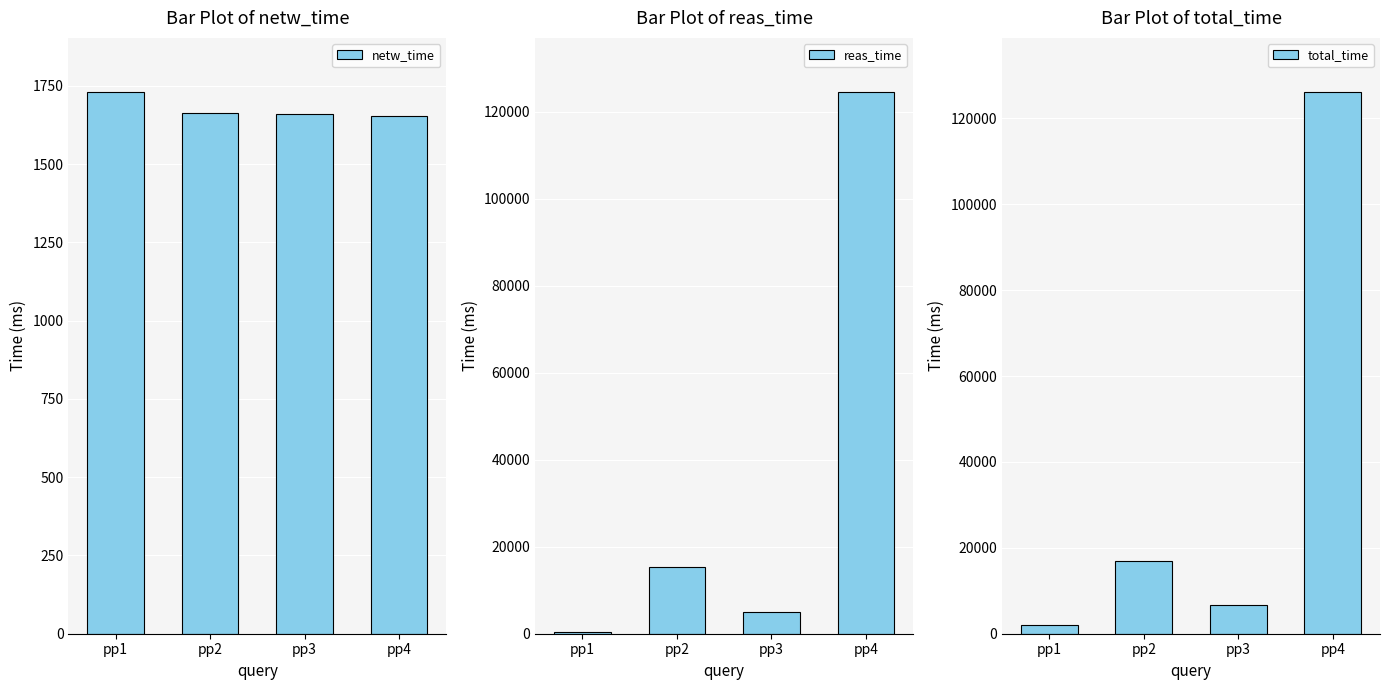

How many bars are there in total?

12